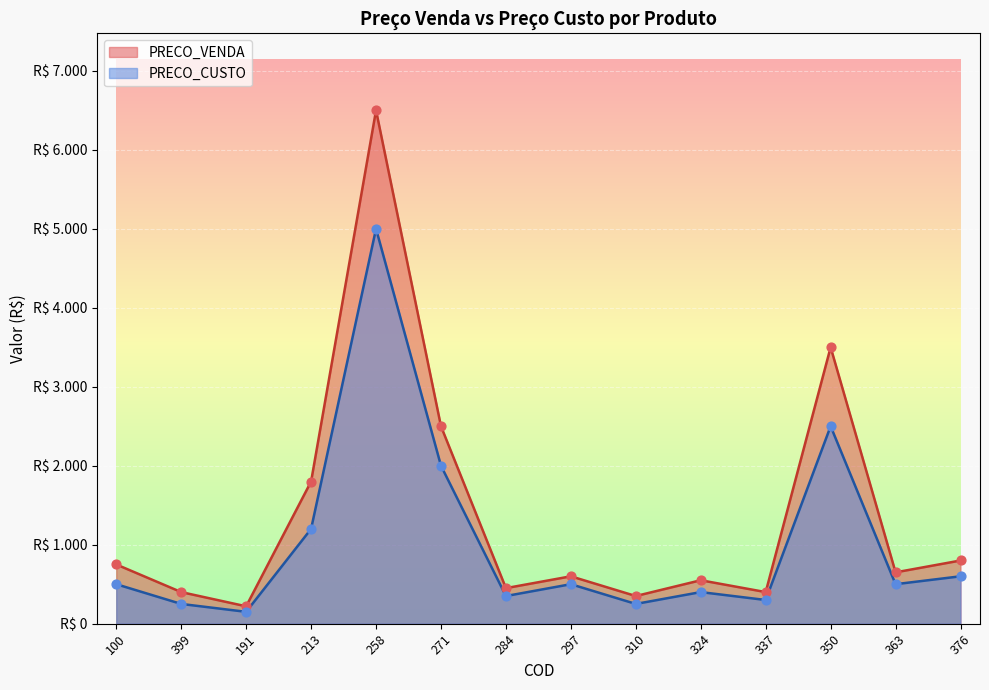

At how many categories does at least one series exceed 3125?

2